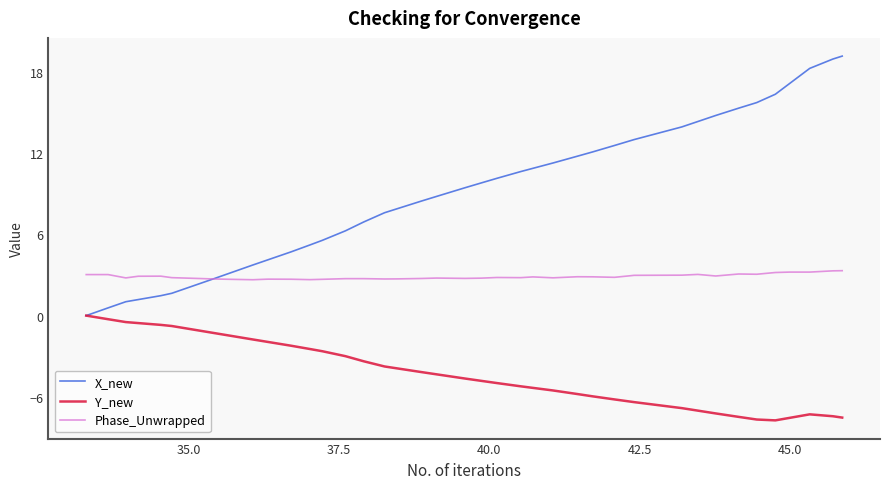

Which series has the largest range (max minus min)?

X_new